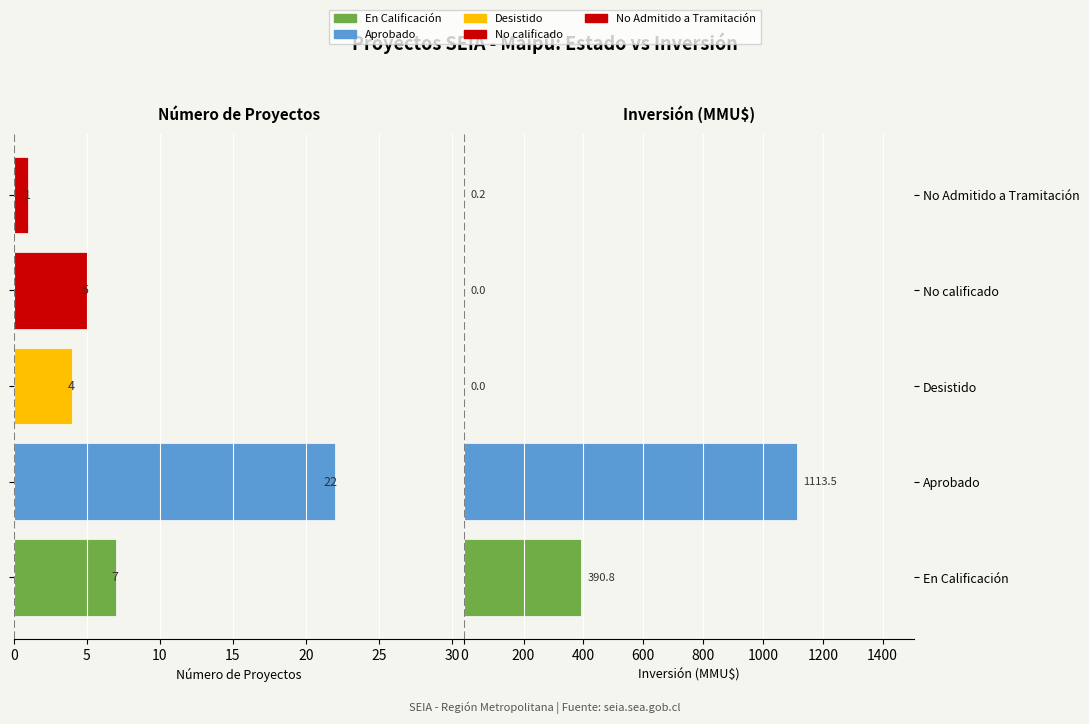

What is the approximate value of Inversión (MMU$) at No Admitido a Tramitación?

0.2